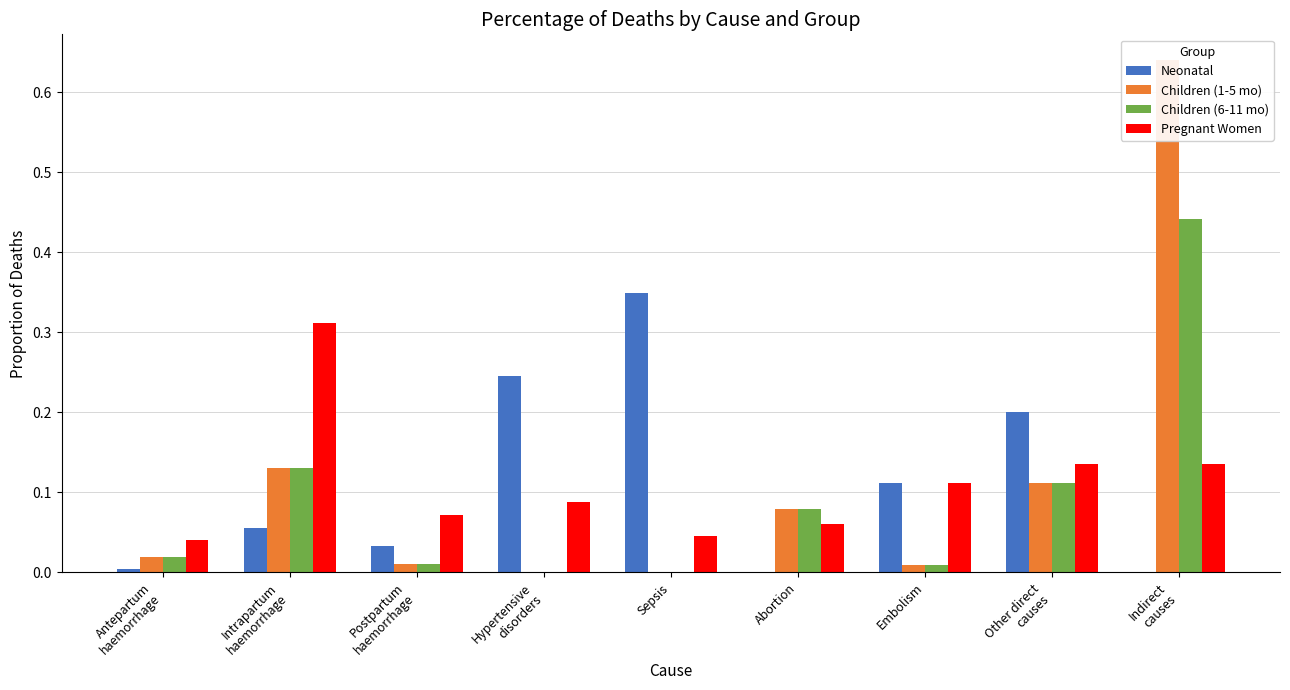

What is the label of the 7th bar from the left?

Embolism